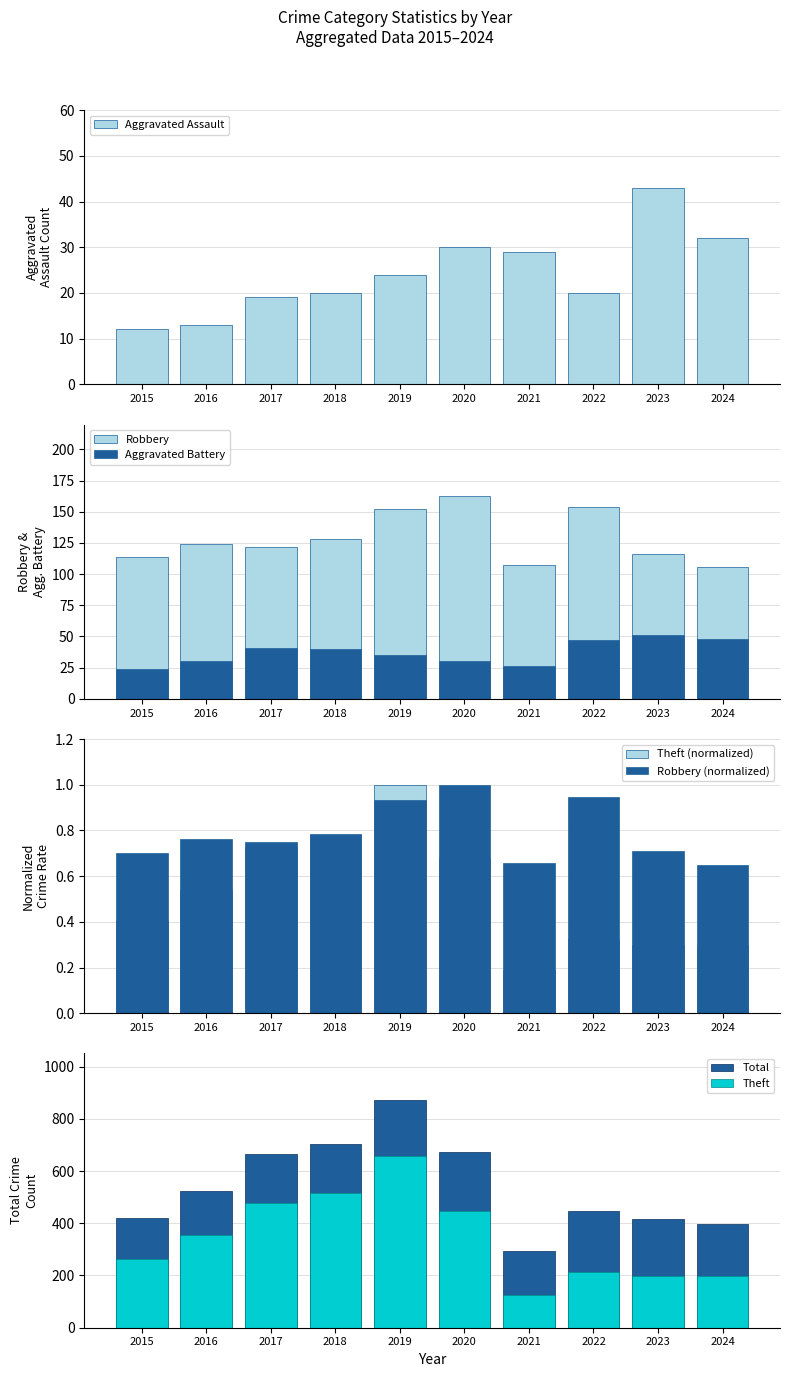

Which label corresponds to the largest value in the chart?

2019